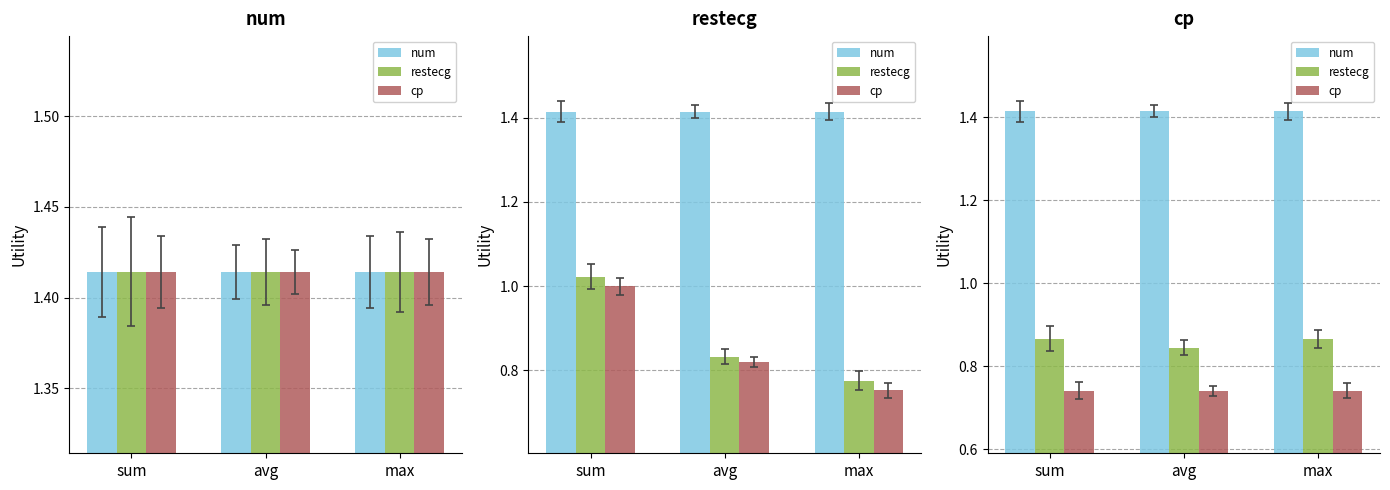

Which series has the largest range (max minus min)?

restecg